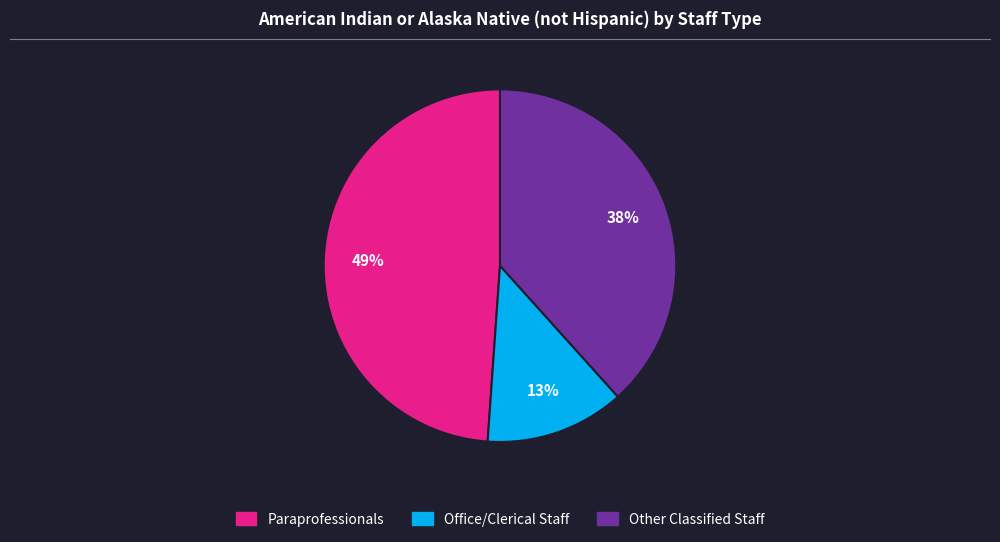

Between Office/Clerical Staff and Paraprofessionals, which is larger?

Paraprofessionals